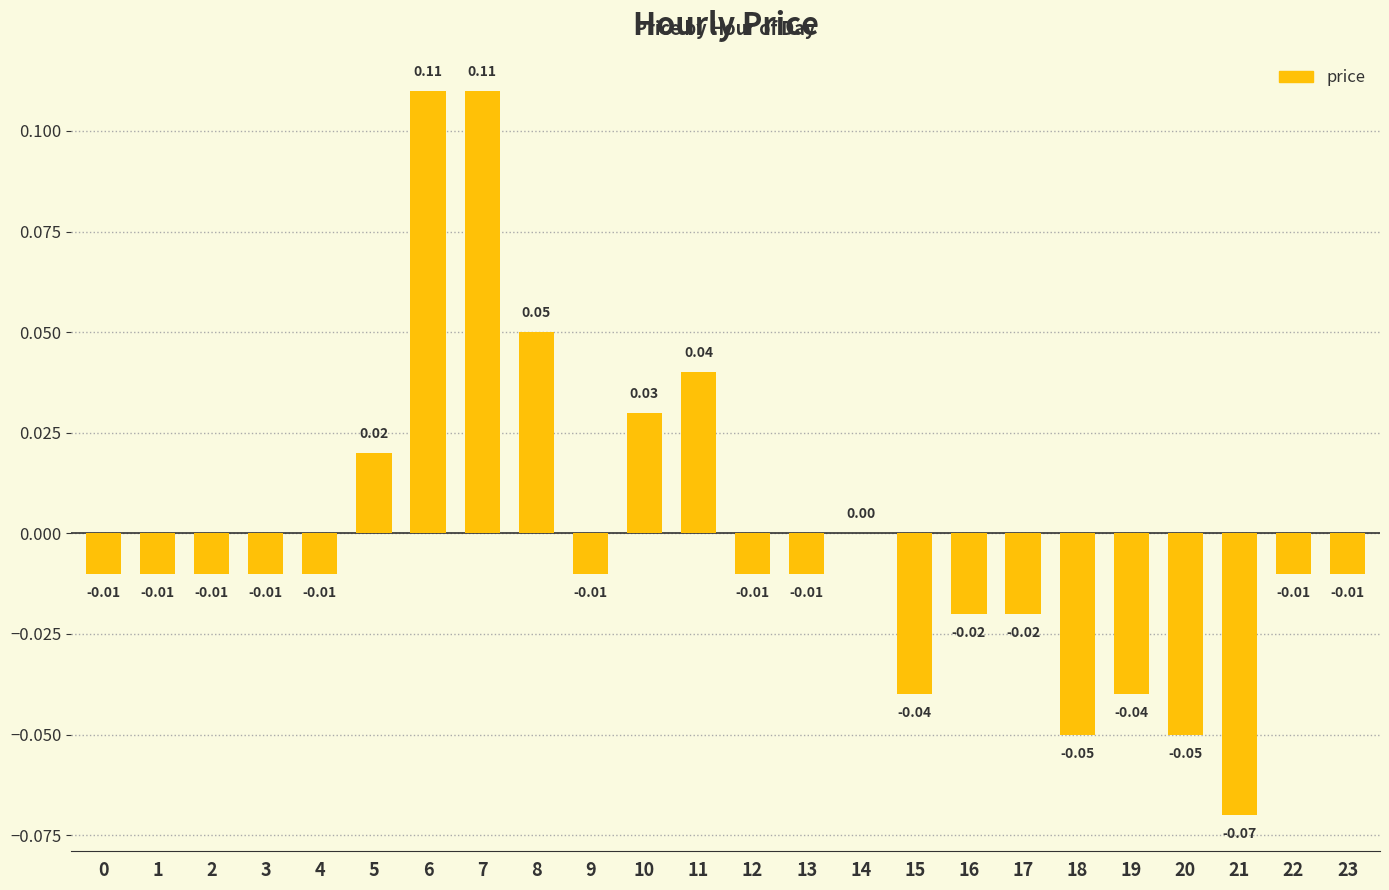

What is the change in value from 1 to 8?

+0.1